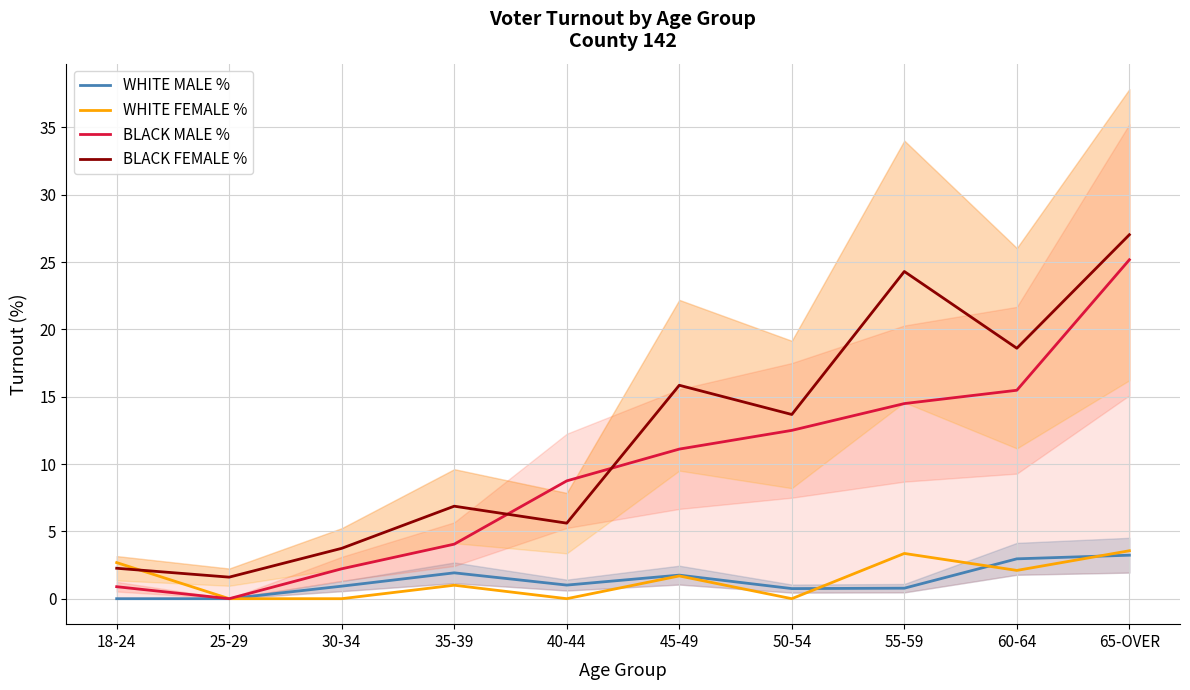

What is the spread (max minus min) of values at 30-34?

3.7